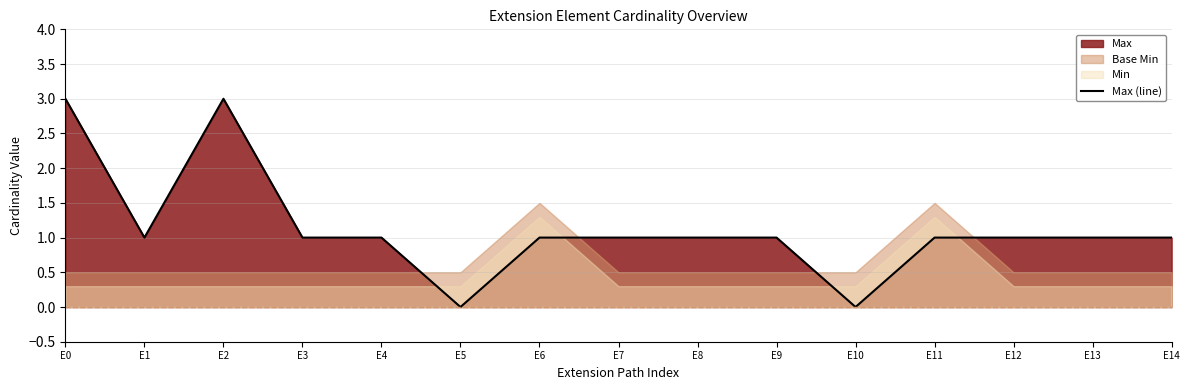

Where is the first local minimum?

E1